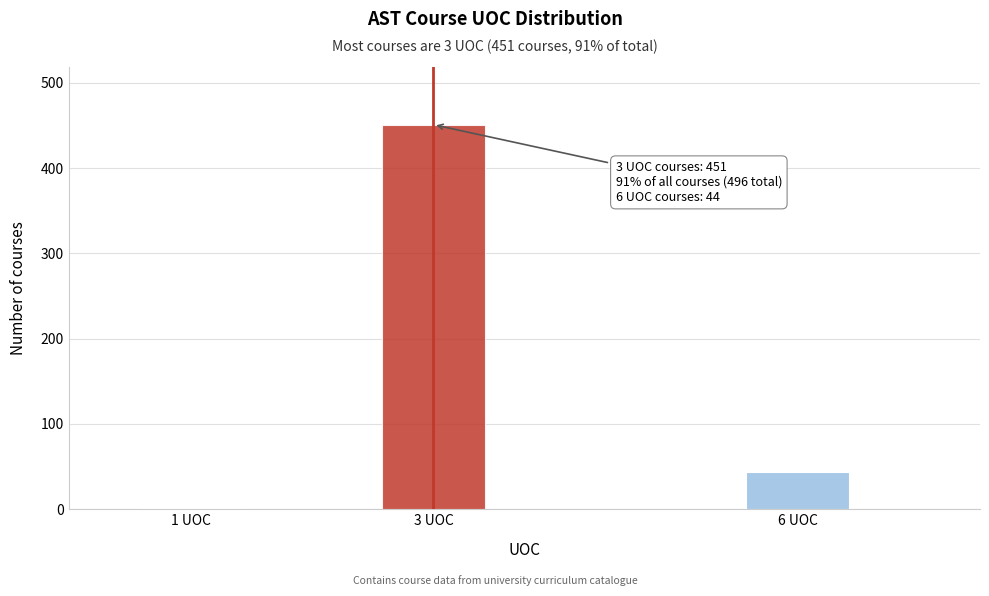

Reading left to right, list all the values displayed in this chart.

1 UOC=1	3 UOC=451	6 UOC=44